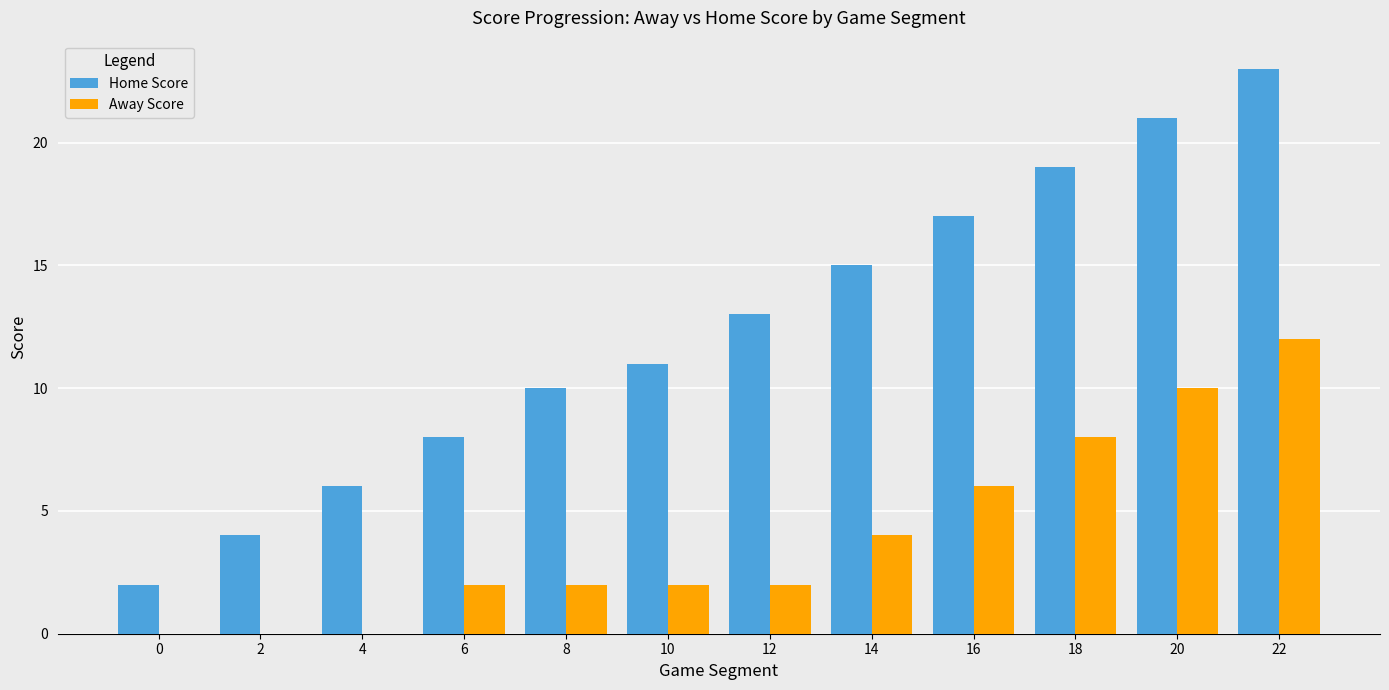

What value does the Away Score series have at 20?

10